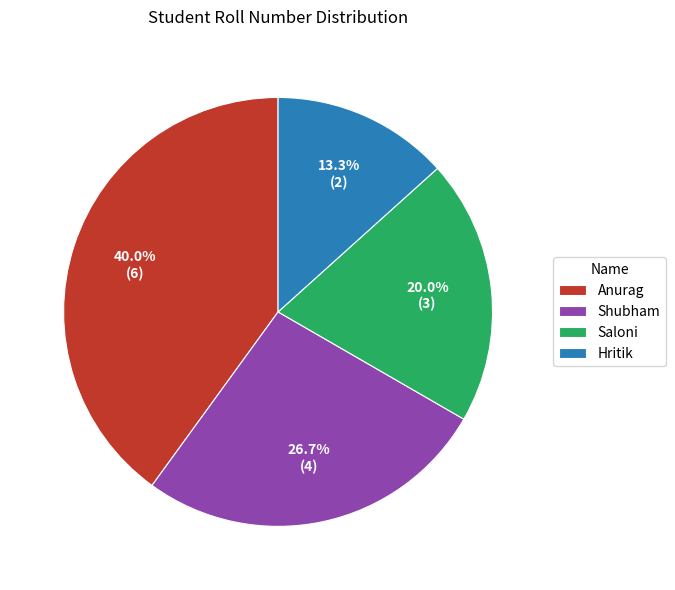

How many segments does this pie chart have?

4